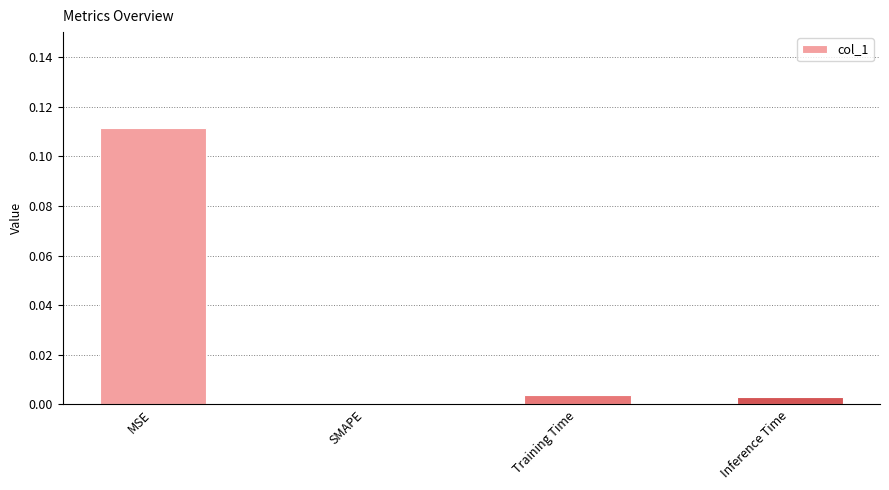

How many values are above zero?

3